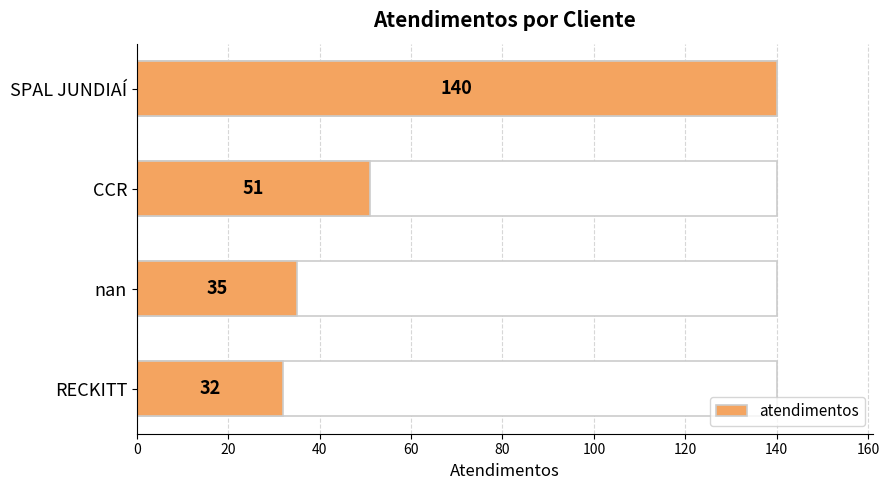

Is it true that the value at 40 is 35?

True